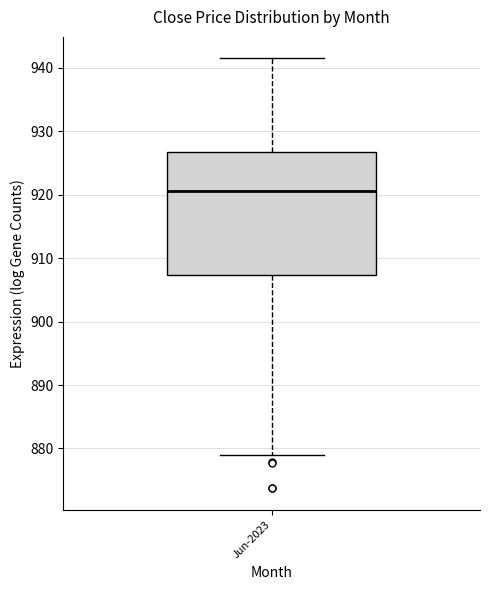

Where is the lower edge of the box for Jun-2023 on the y-axis? The values are not printed on the chart, so give them approximately, as read against the axis.

907